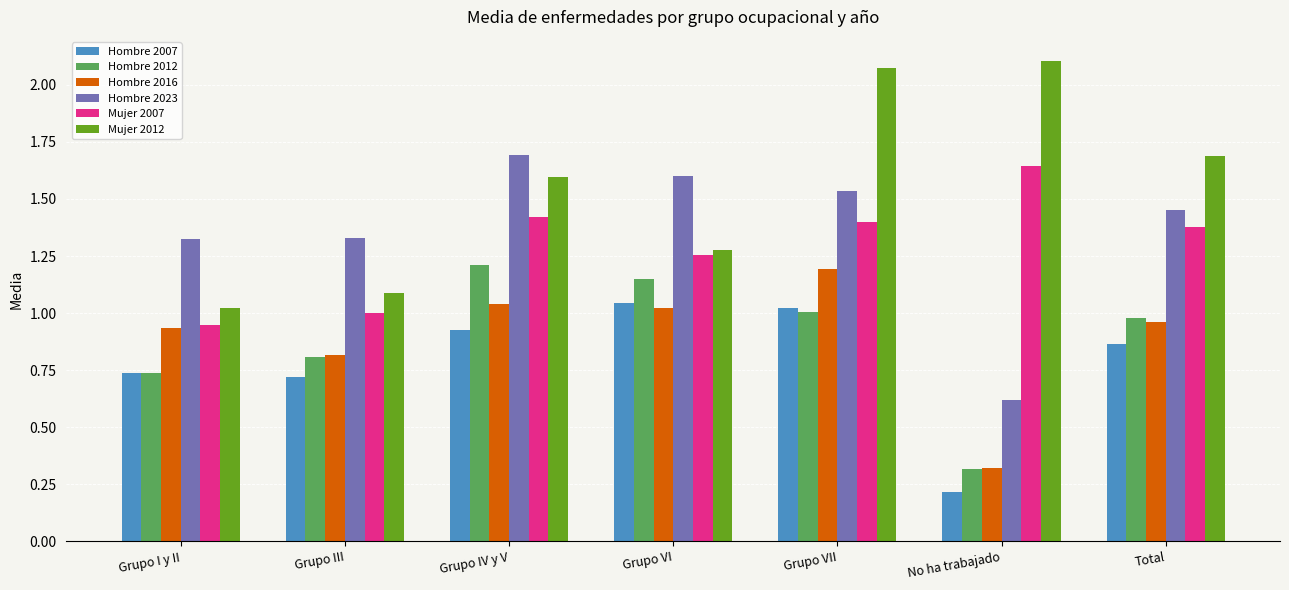

Between Grupo VII and No ha trabajado, which series saw the biggest shift?

Hombre 2023